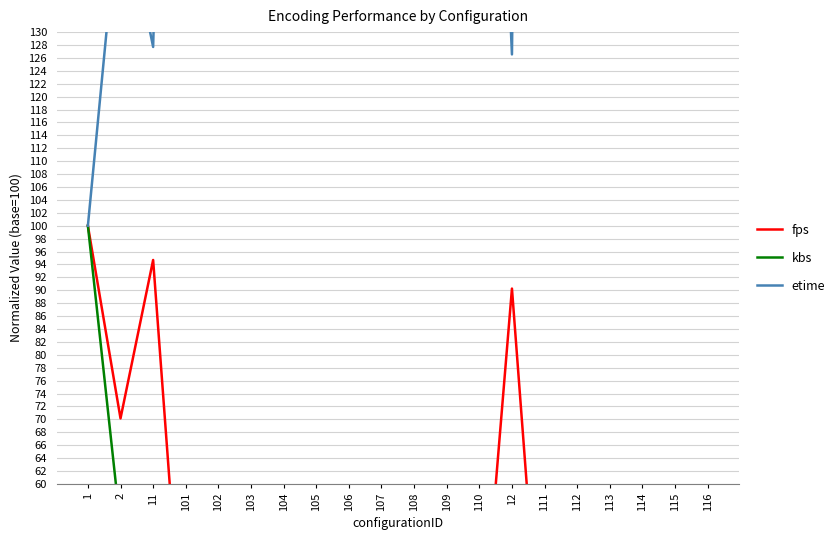

At how many categories does at least one series exceed 118?

19